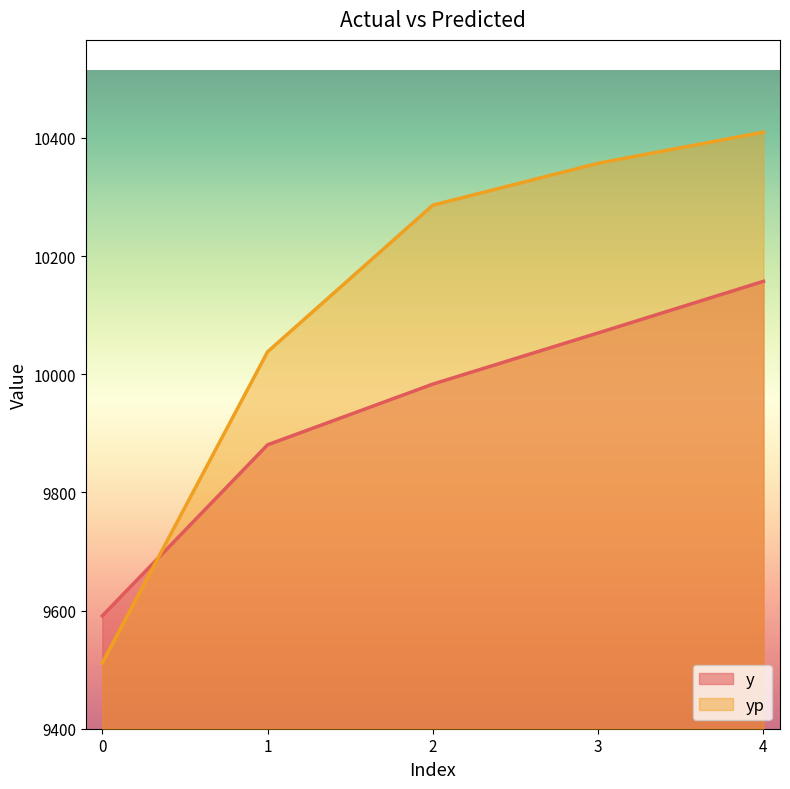

What is the total value across all series at 3?

20427.2